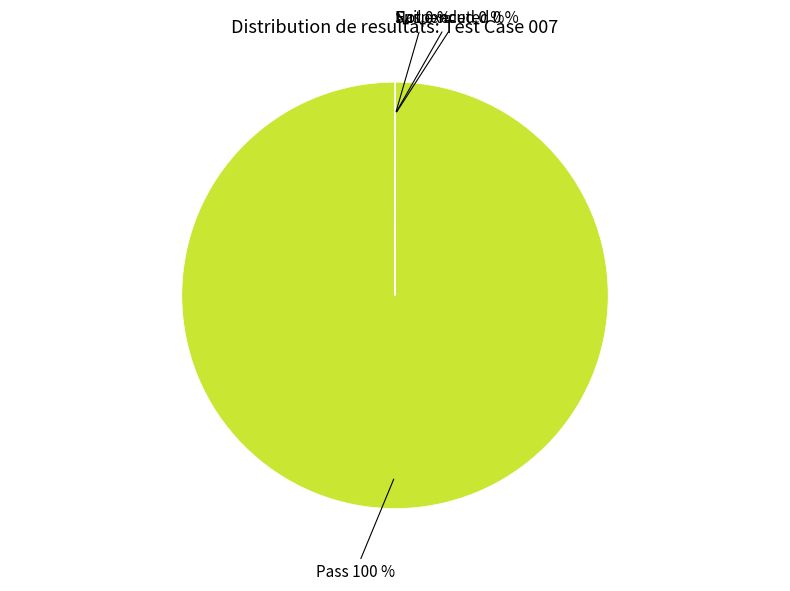

To the nearest percent, what is the difference between the largest and smallest slice percentages?

100%